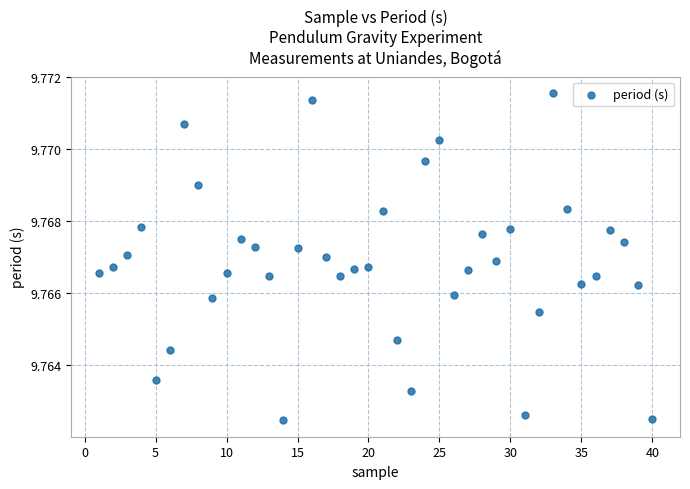

What is the range of X values (max minus min)?

39.0